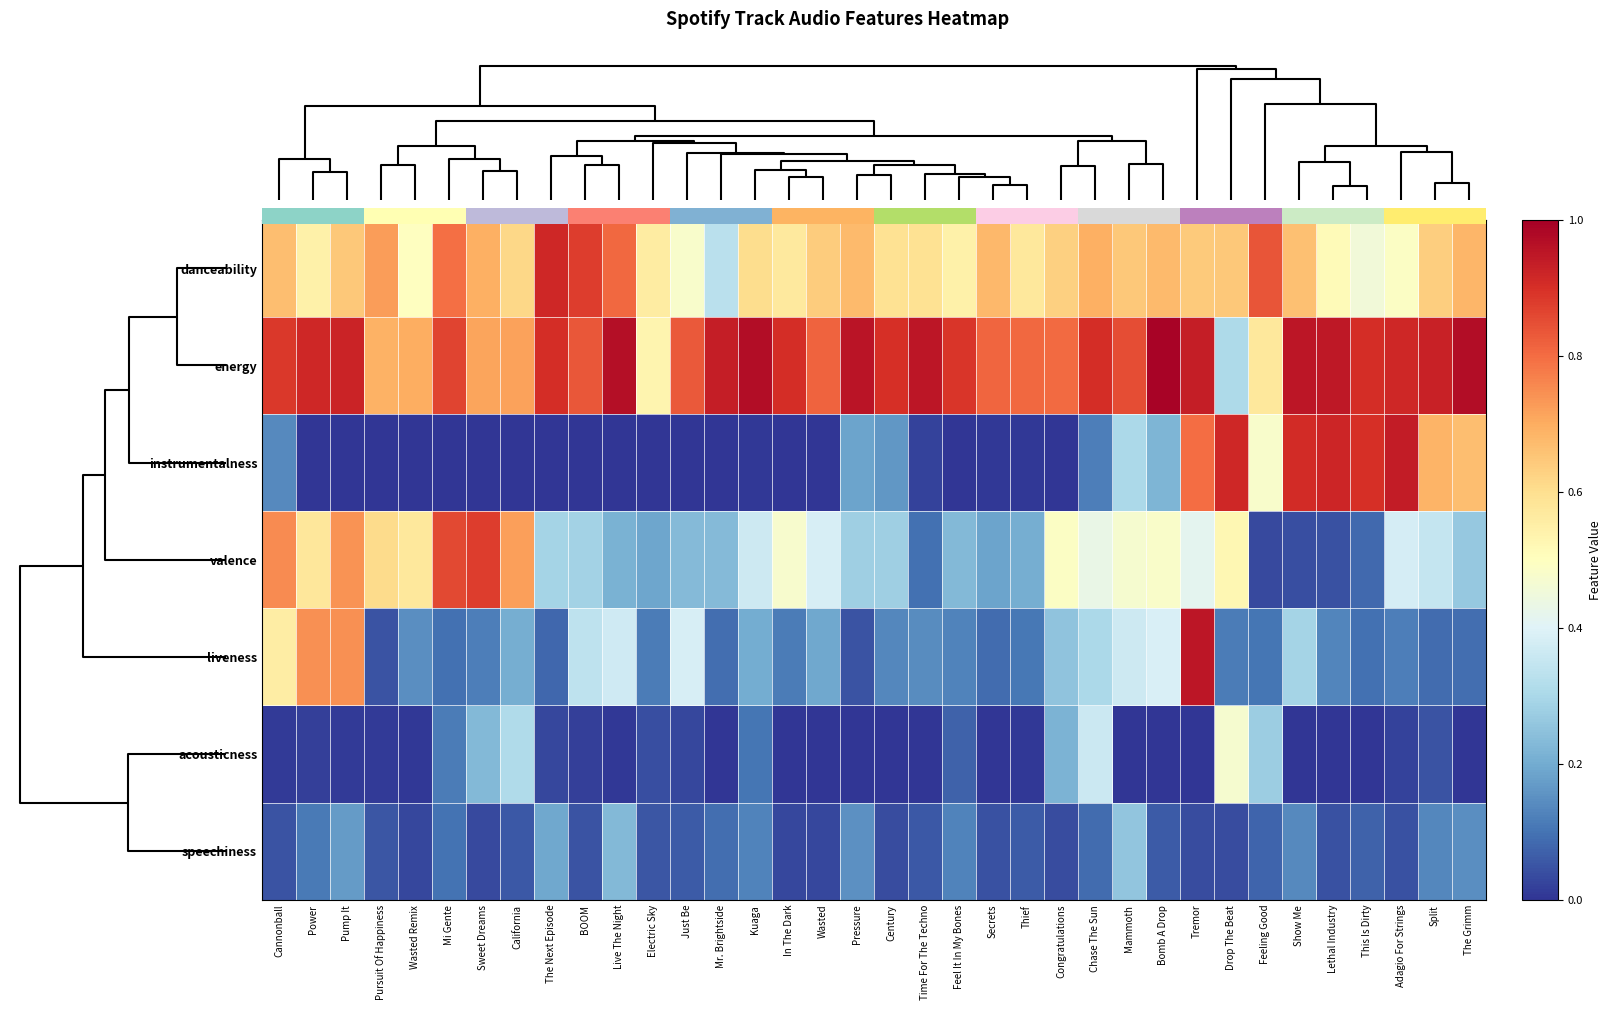

The value of speechiness at Tremor is 0.0. True or false?

True